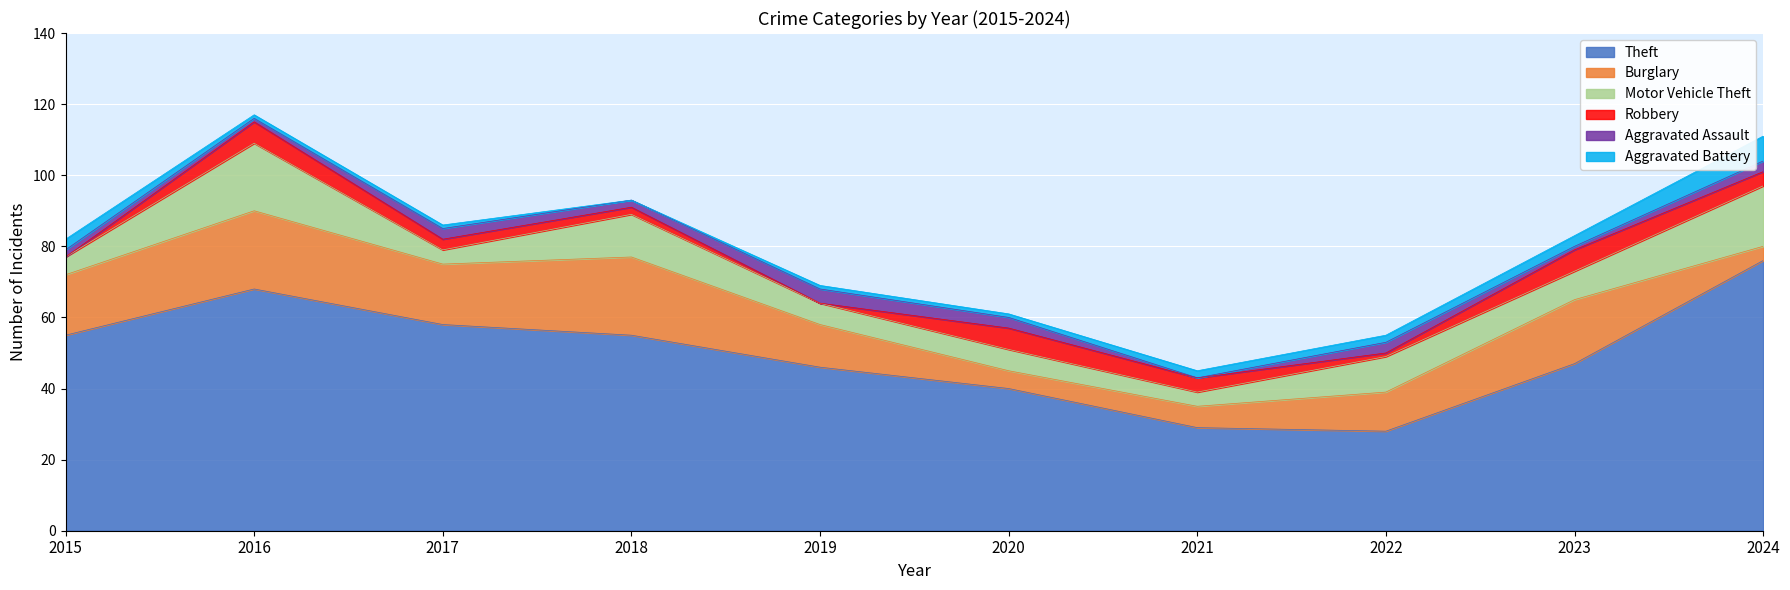

At how many categories does at least one series exceed 45?

7